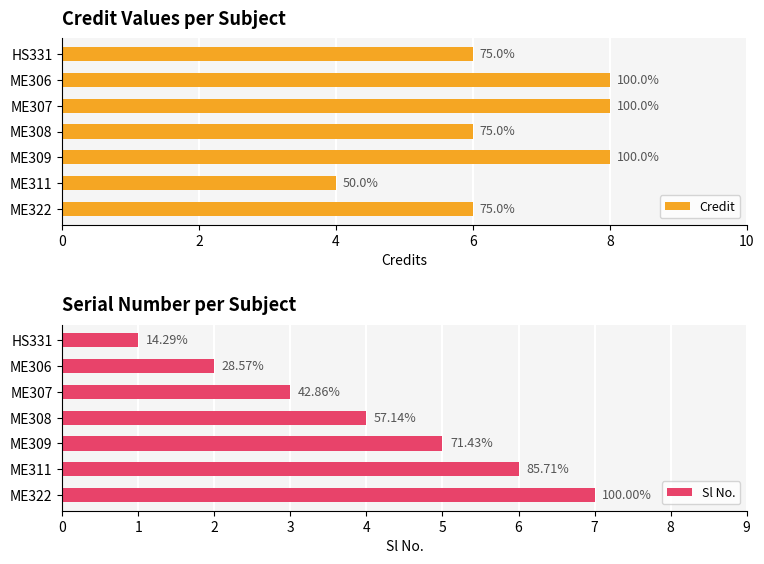

What are all the series names shown in the legend?

Credit, Sl No.